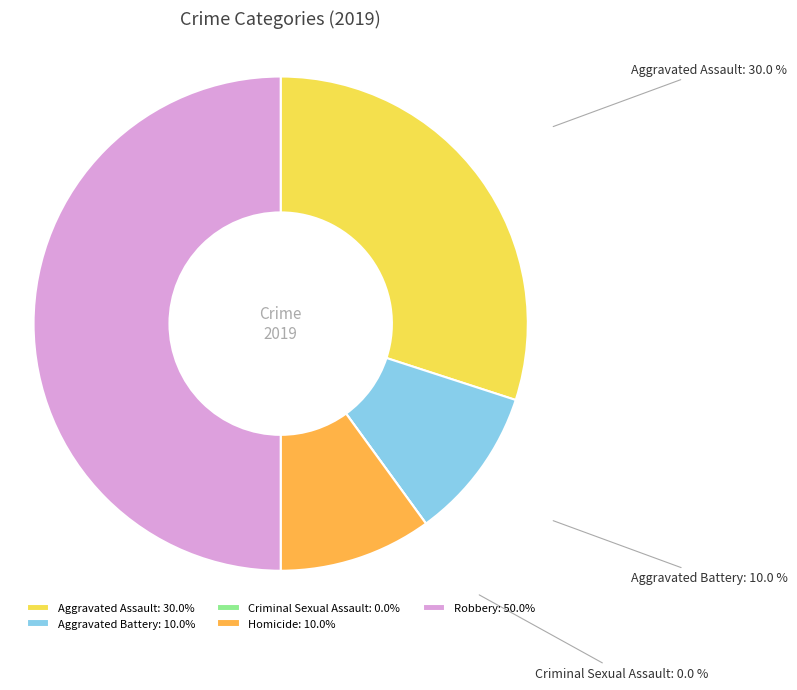

True or false: Homicide accounts for 1% of the total.

False